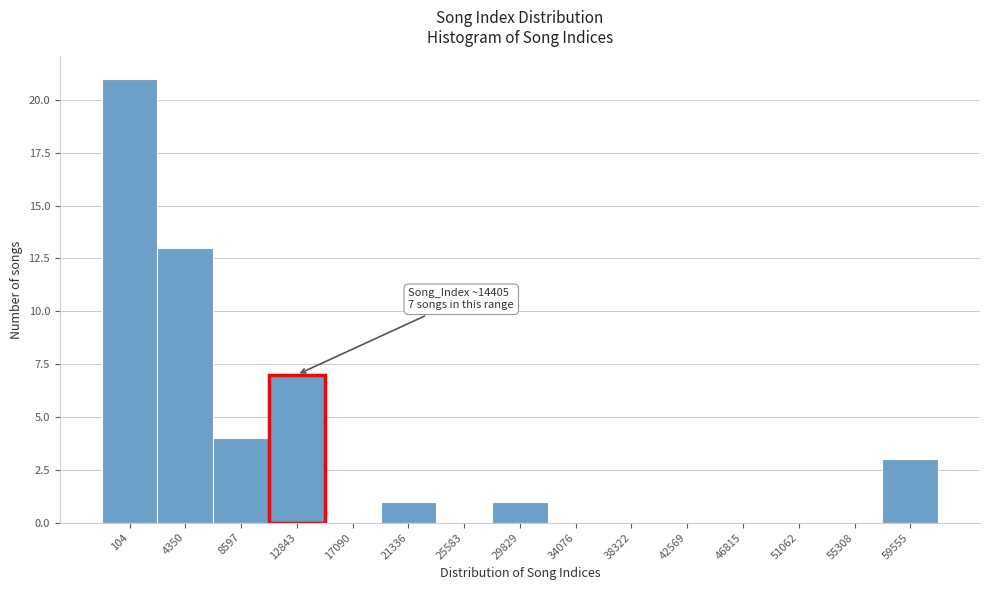

Reading left to right, what are all the values shown in this chart?

104=21	4350=13	8597=4	12843=7	17090=0	21336=1	25583=0	29829=1	34076=0	38322=0	42569=0	46815=0	51062=0	55308=0	59555=3